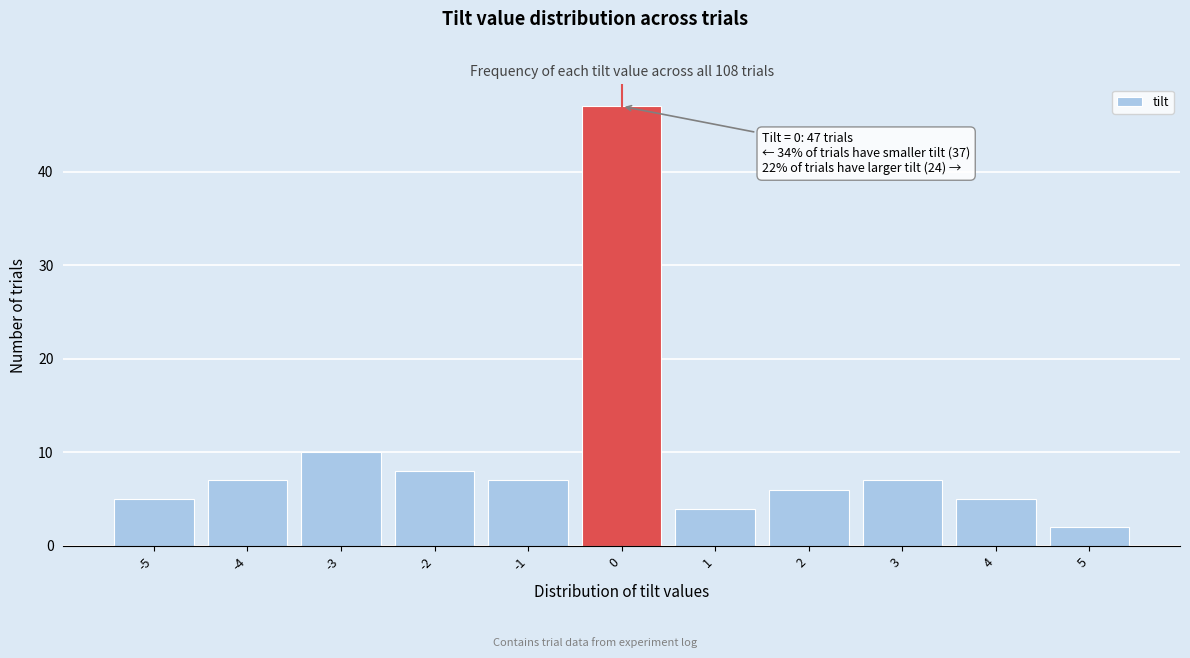

Reading right to left, what are all the values shown in this chart?

2	5	7	6	4	47	7	8	10	7	5